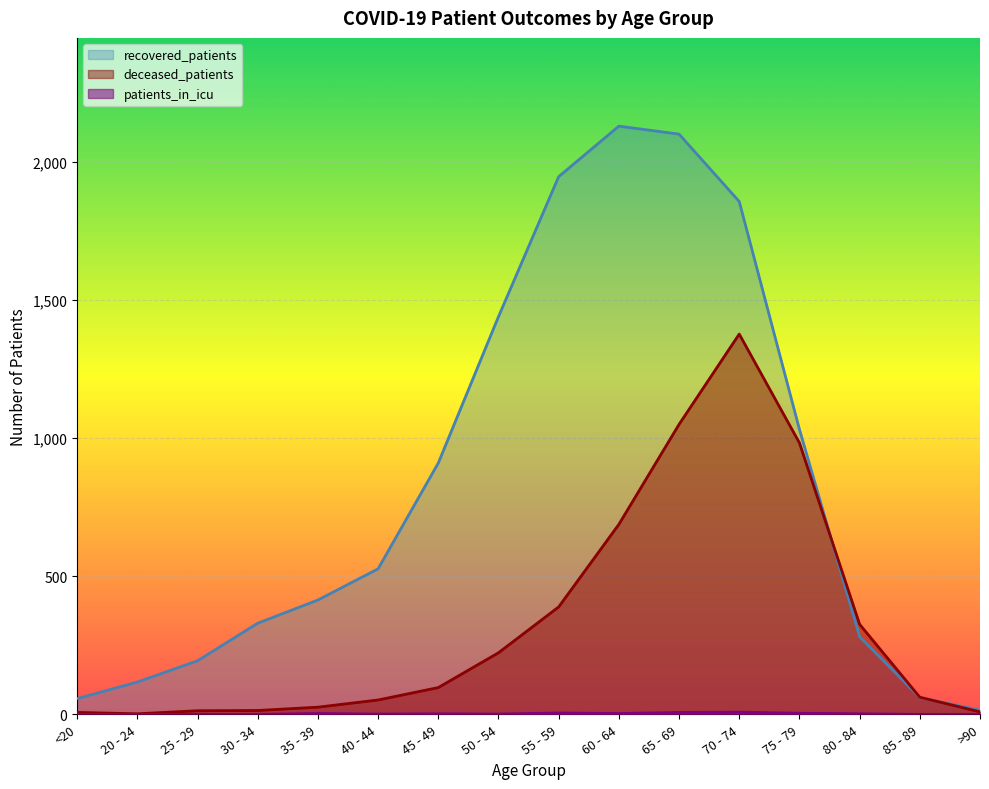

What is the greatest value displayed?

2130